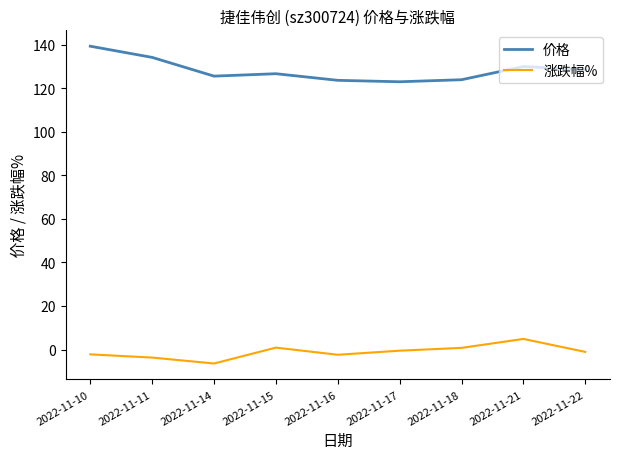

What is the total value across all series at 2022-11-11?

130.5